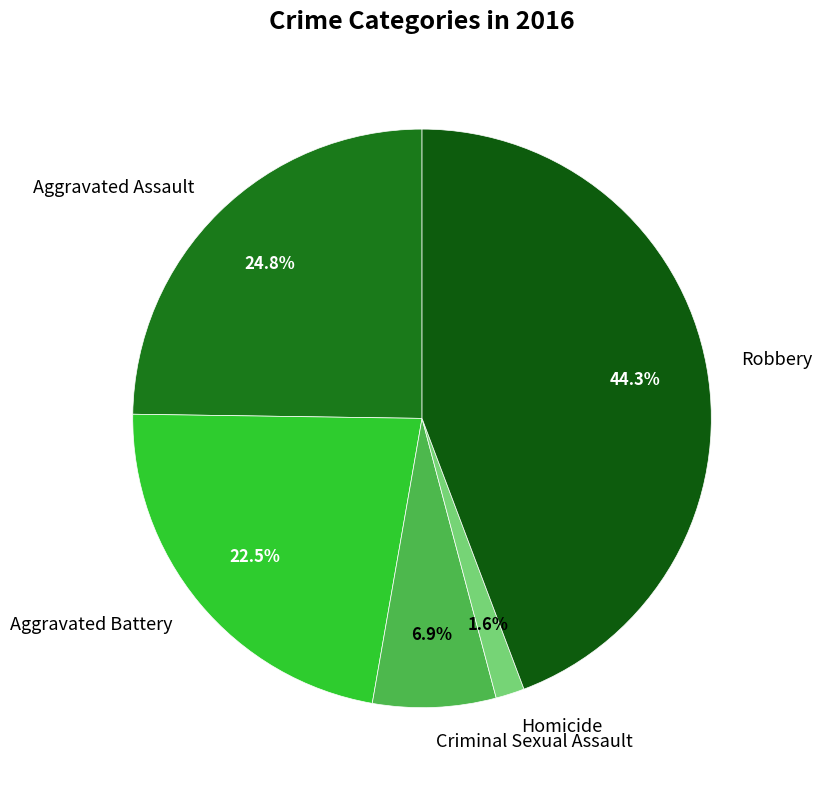

What is the smallest slice in the pie chart?

Homicide